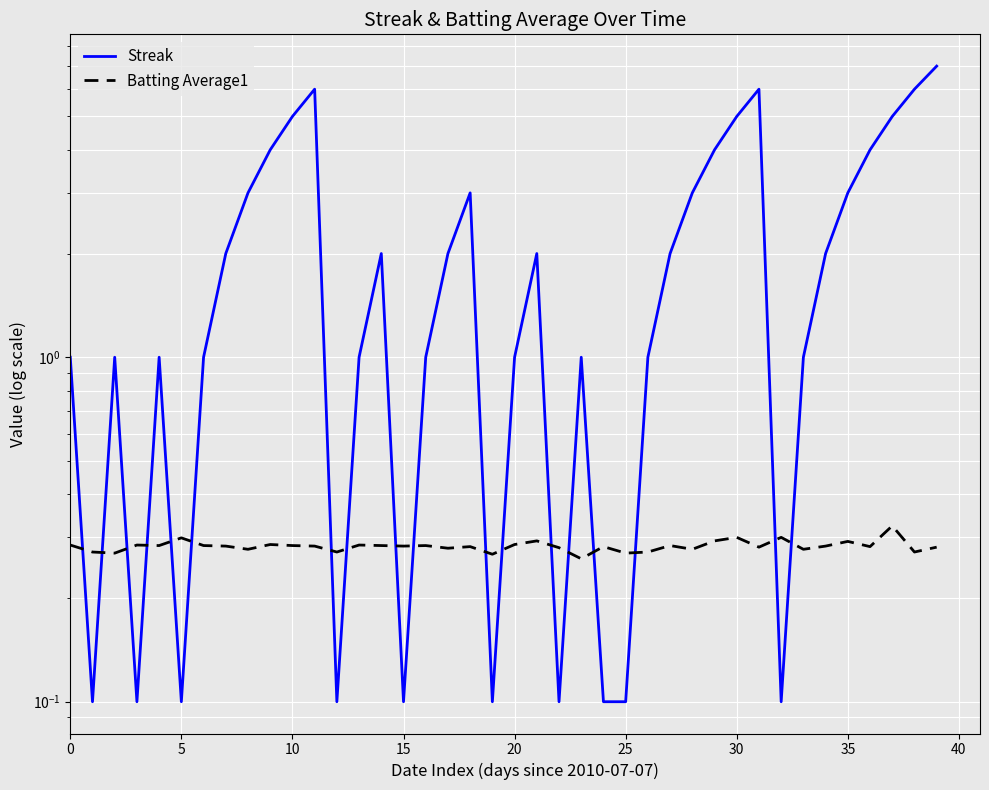

What is the average value of the Streak series?

2.2